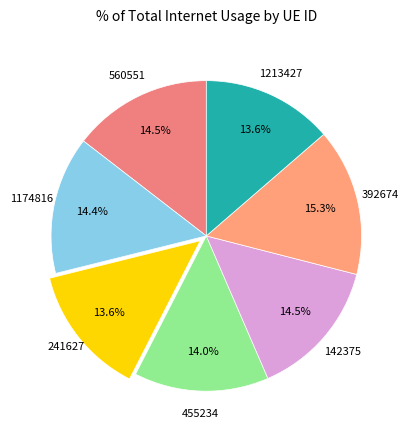

What percentage is the 455234 slice, to the nearest percent?

14%